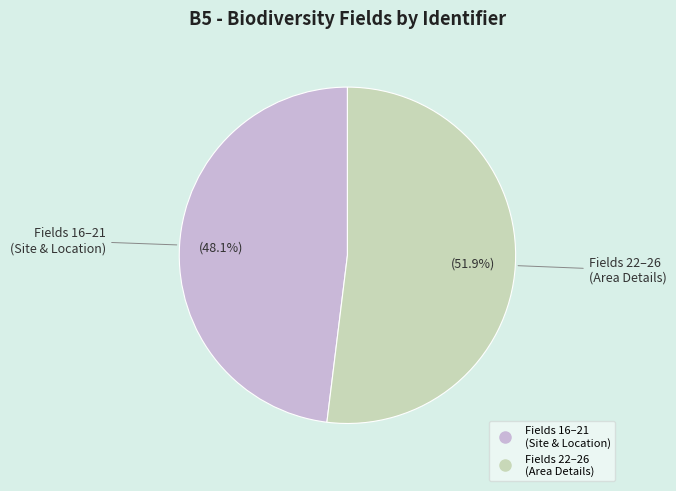

Is there any slice that represents more than half of the pie?

Yes